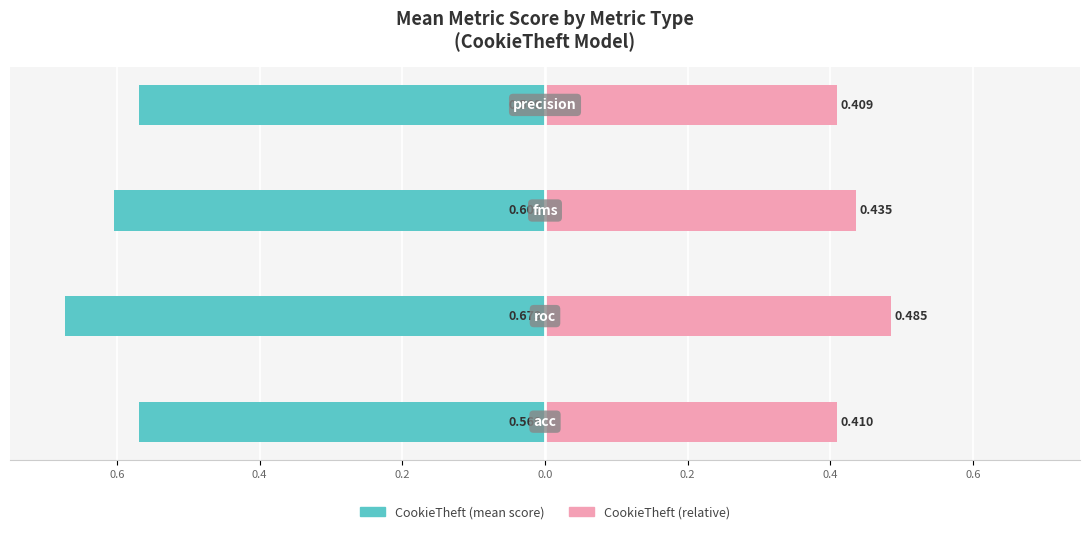

What is the difference between the maximum and minimum values in the CookieTheft (scaled) series?

0.1